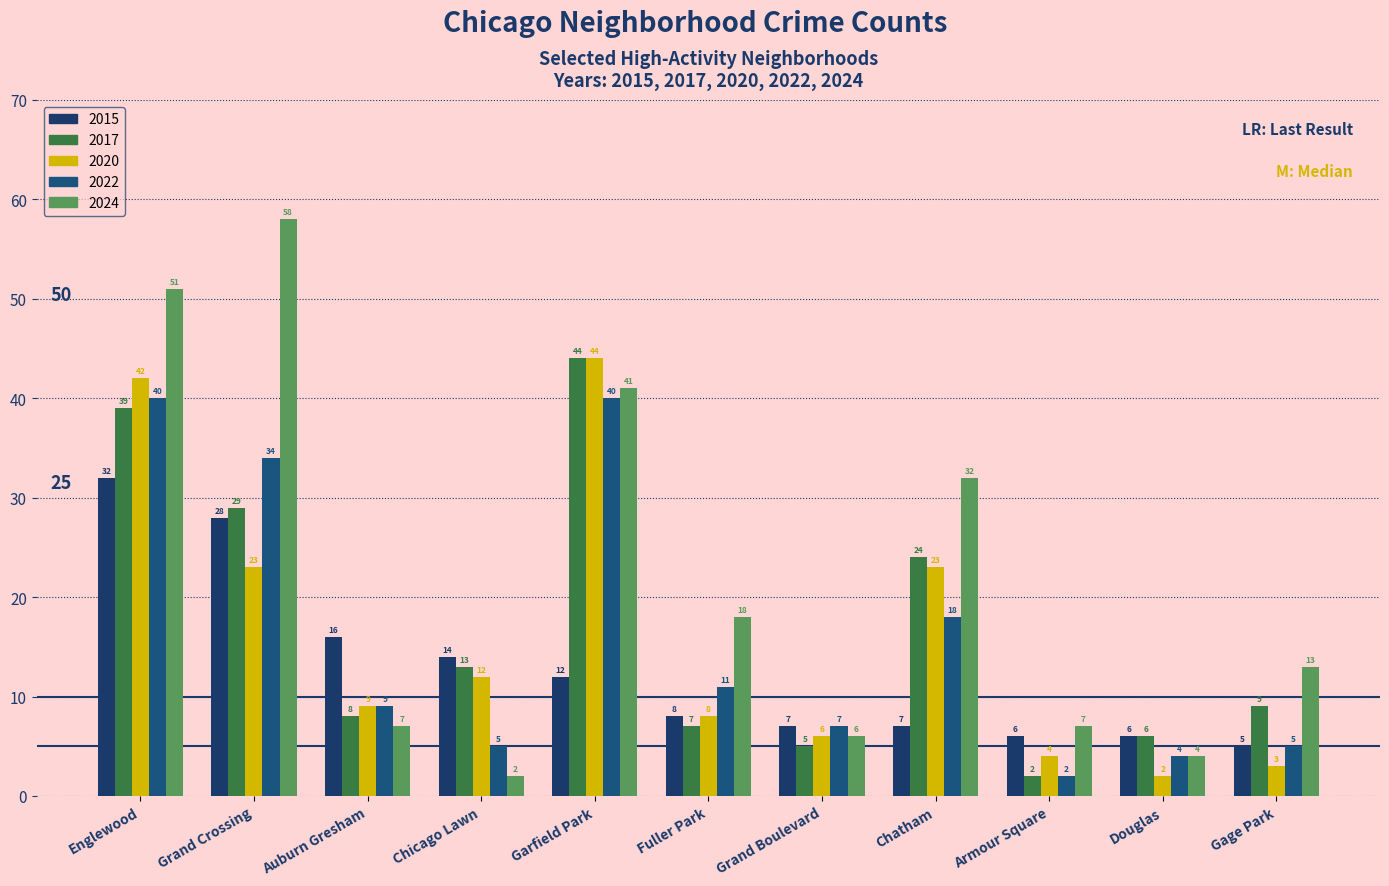

Are the bars horizontal?

No